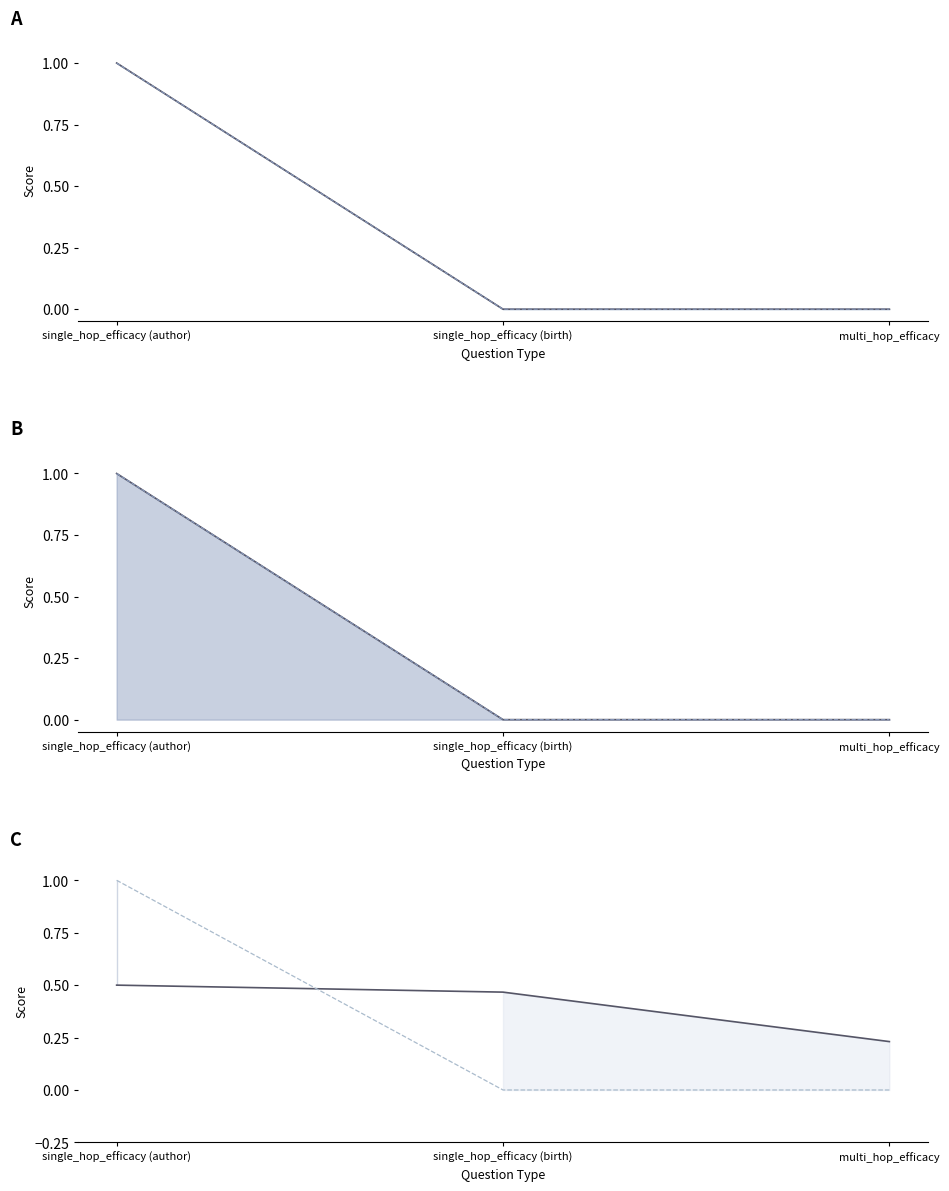

At which category is the sum across all series the highest?

single_hop_efficacy (author)